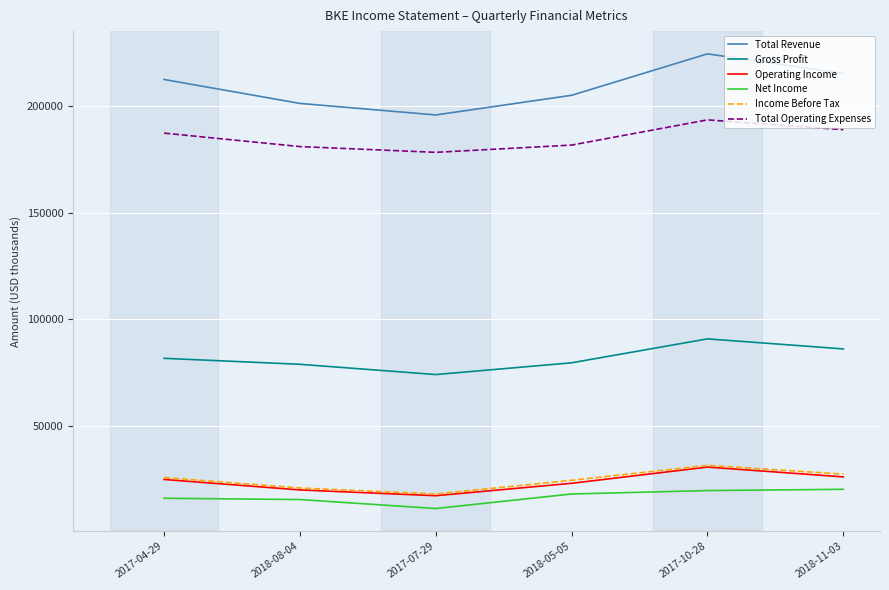

How many values in the Operating Income series are below 25100?

3